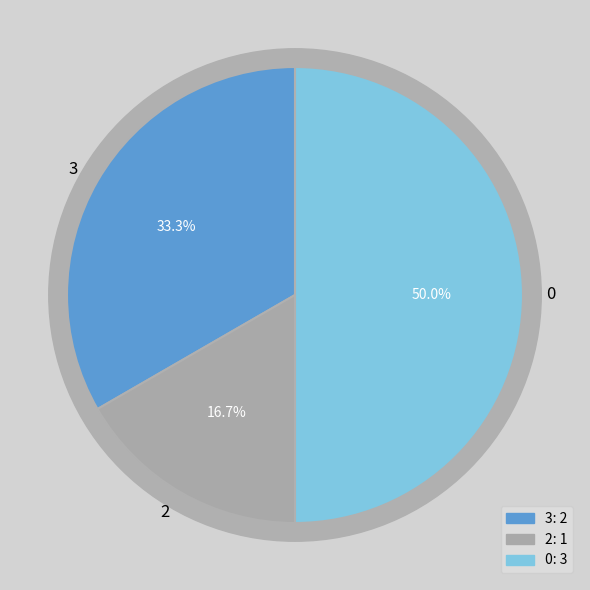

Count the number of slices in the pie.

3